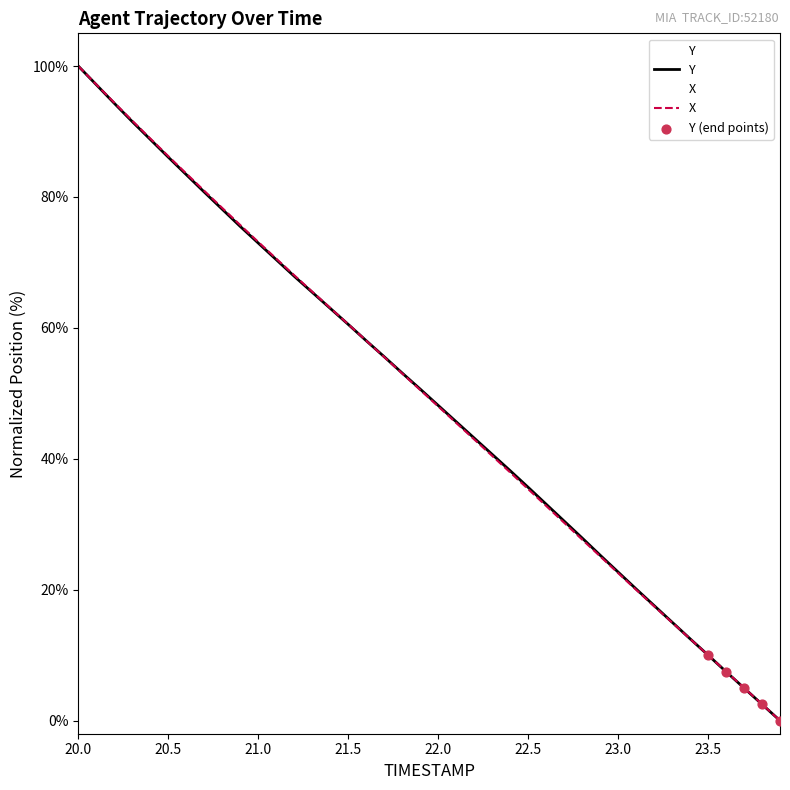

What is the total value across all series at 22.5?

71.0